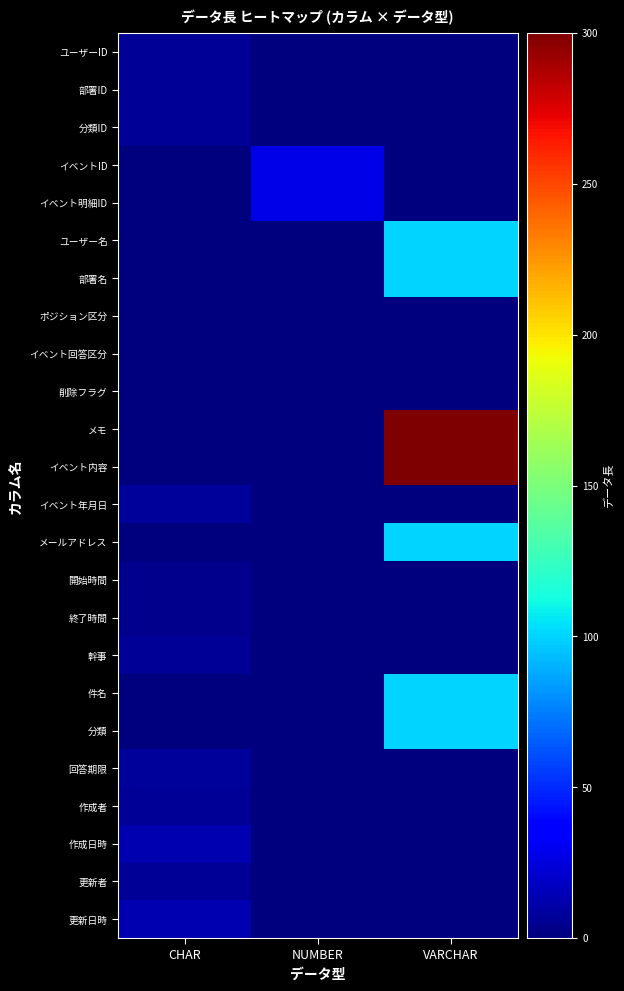

At NUMBER, list the series in order from smallest to largest.

ユーザーID, 部署ID, 分類ID, ユーザー名, 部署名, ポジション区分, イベント回答区分, 削除フラグ, メモ, イベント内容, イベント年月日, メールアドレス, 開始時間, 終了時間, 幹事, 件名, 分類, 回答期限, 作成者, 作成日時, 更新者, 更新日時, イベントID, イベント明細ID